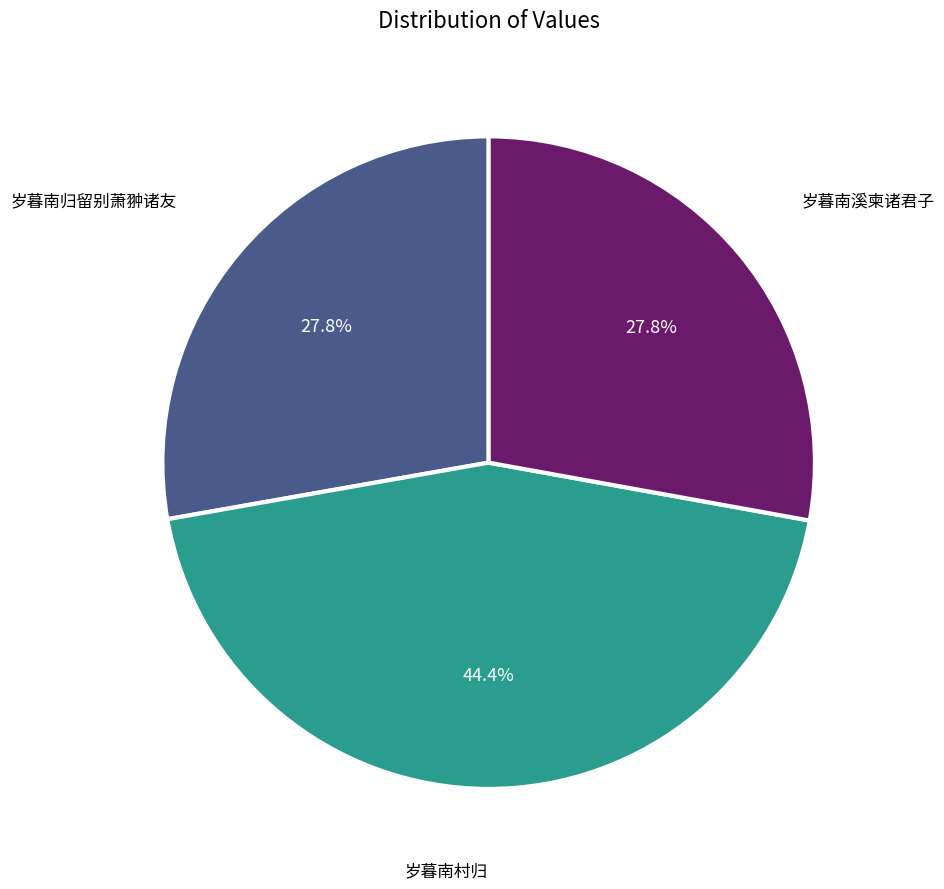

Do 岁暮南村归 and 岁暮南溪柬诸君子 together represent more than half of the pie?

Yes